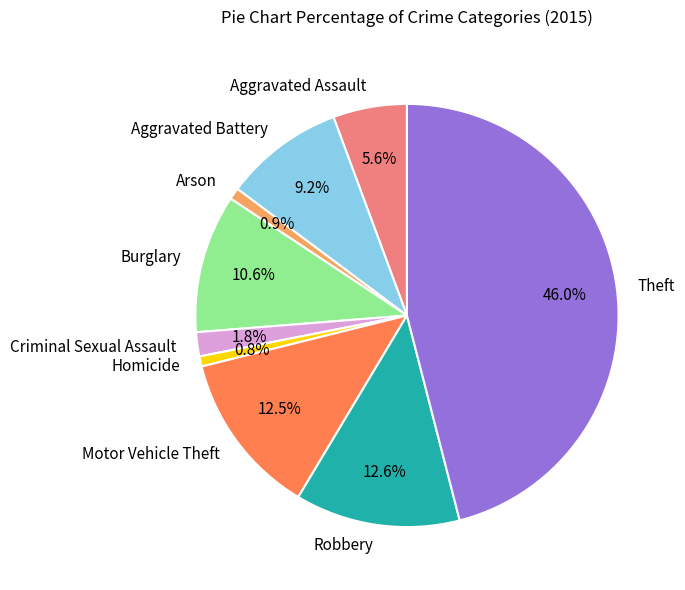

To the nearest percent, what is the average slice percentage?

11%